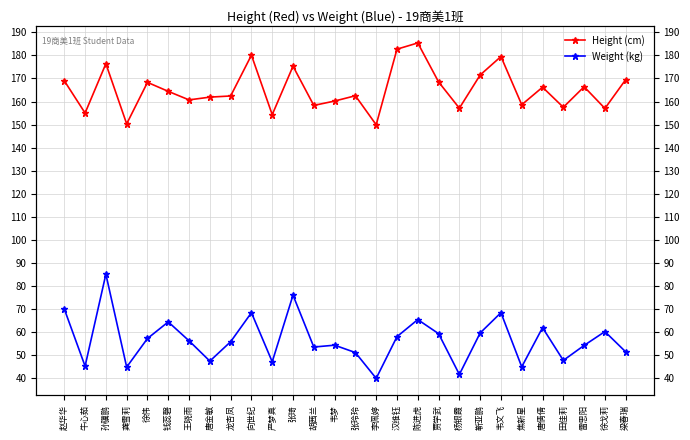

What is the average value of the Weight (kg) series?

56.8